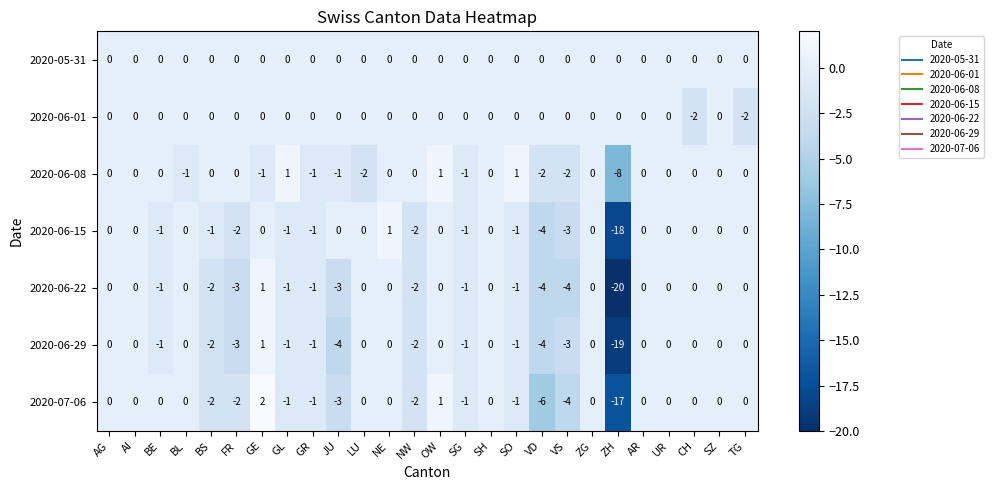

Which series has the largest range (max minus min)?

2020-06-22